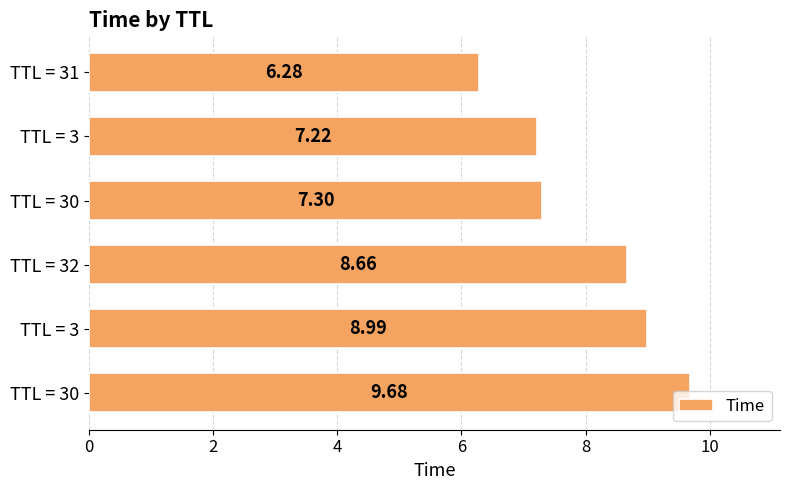

Does the chart contain any negative values?

No